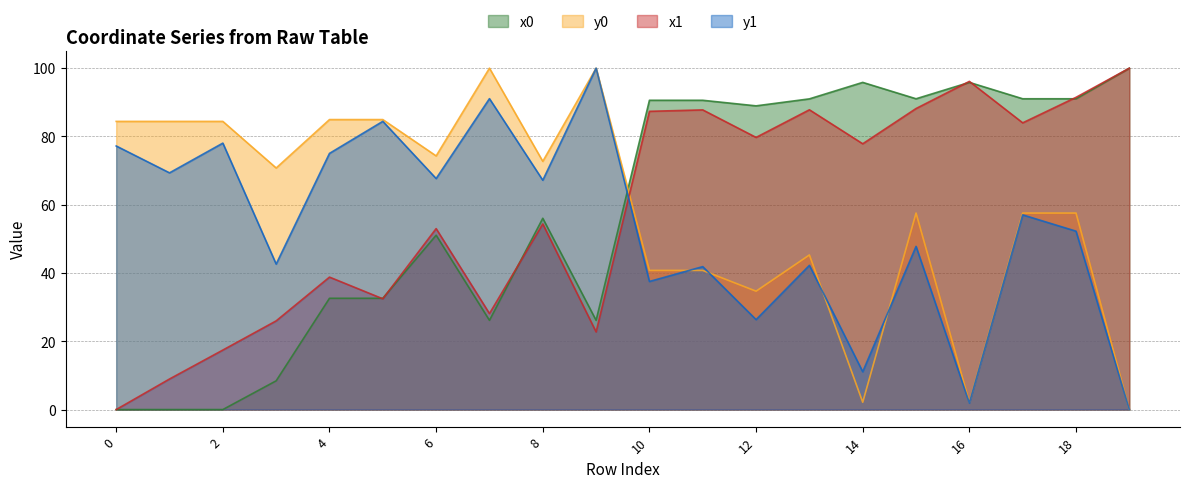

How many positive values does the x0 series have?

17